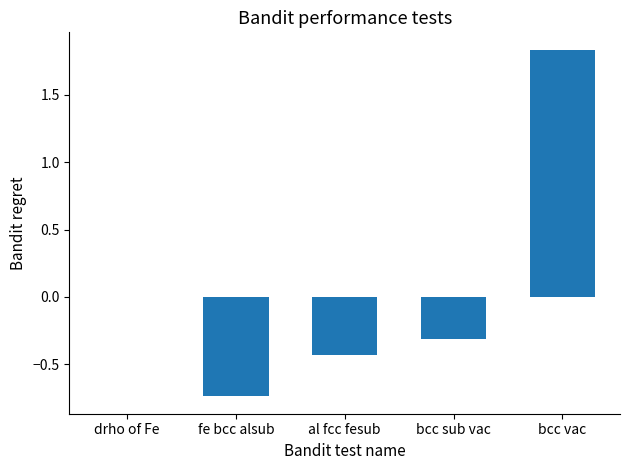

What value does the data have at bcc sub vac?

-0.3